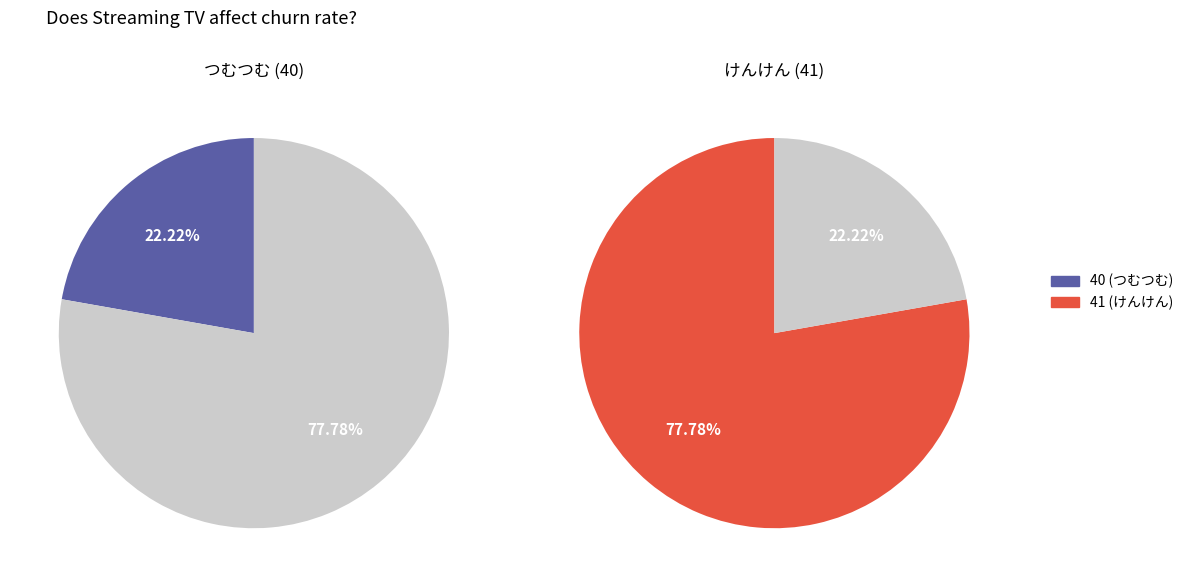

What portion of the pie excludes 40?

77.8%